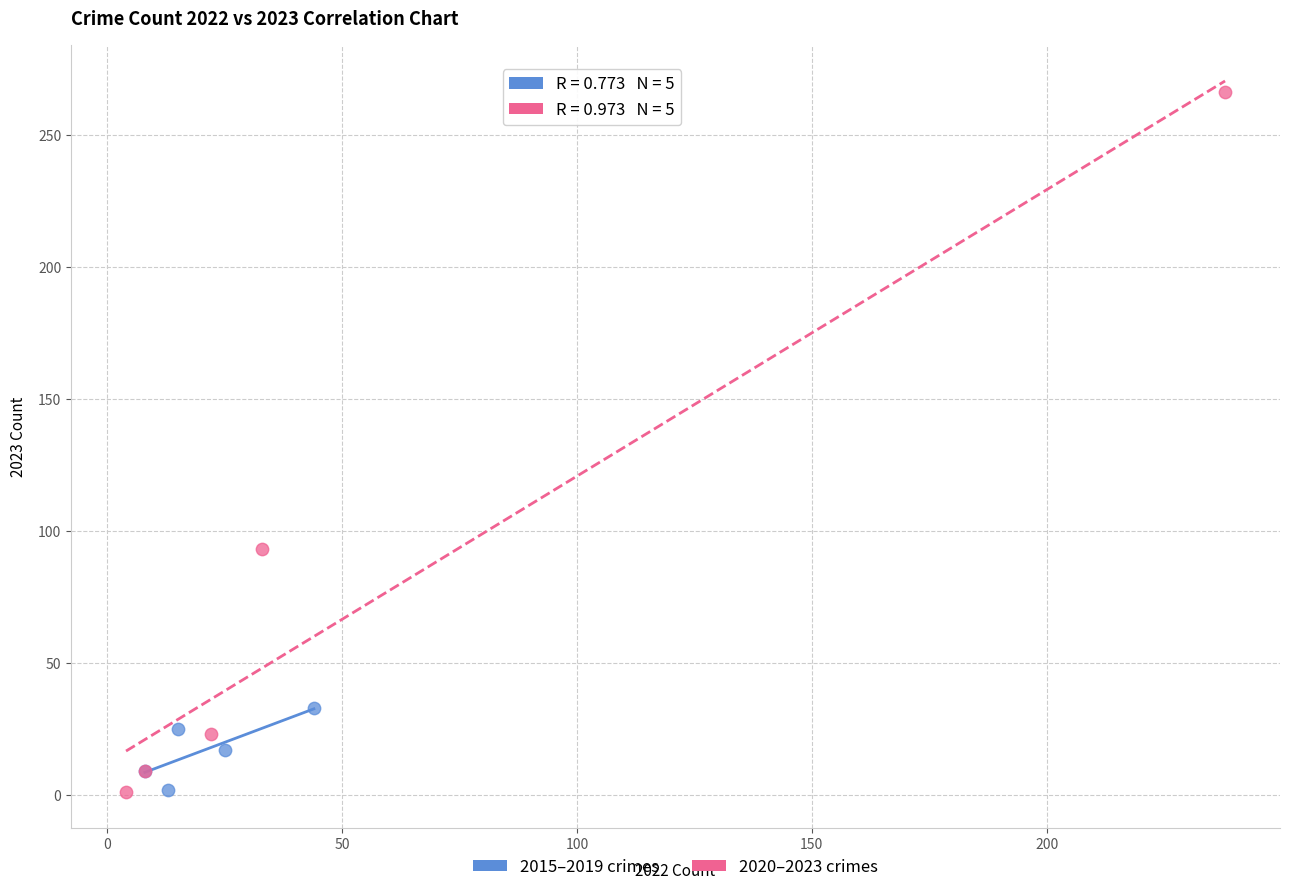

Which series has the widest spread of Y values?

2020–2023 crimes